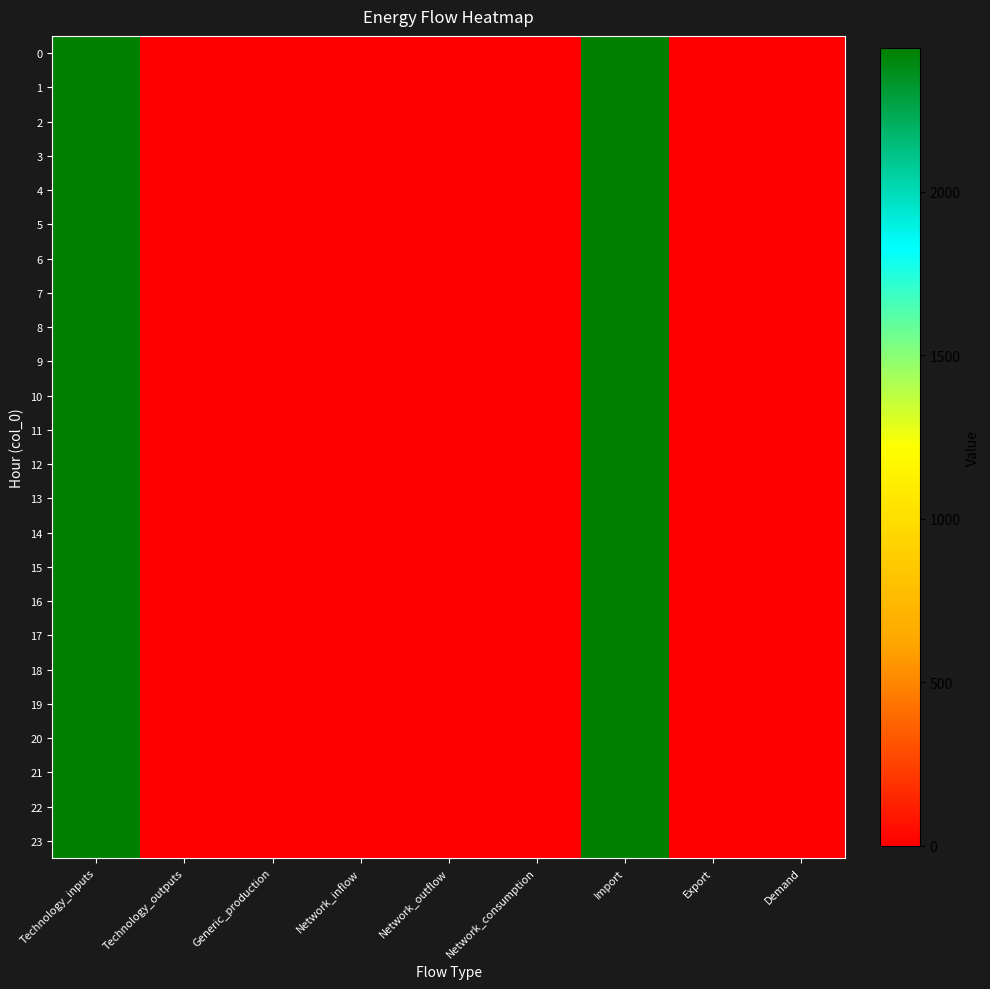

Count the number of data series in this chart.

24